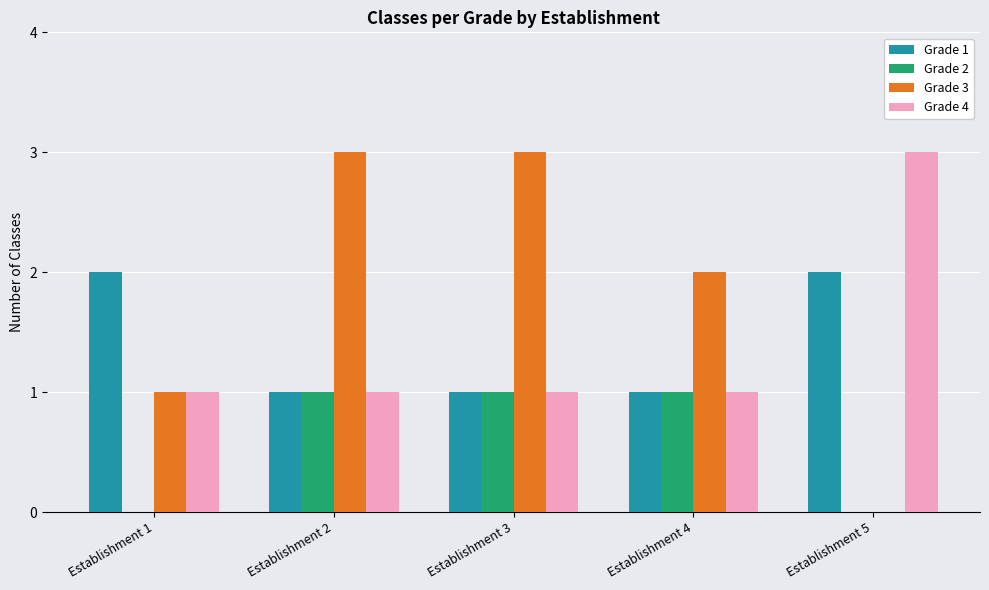

Is the value of Grade 3 at Establishment 2 greater than the value of Grade 2 at Establishment 1?

Yes